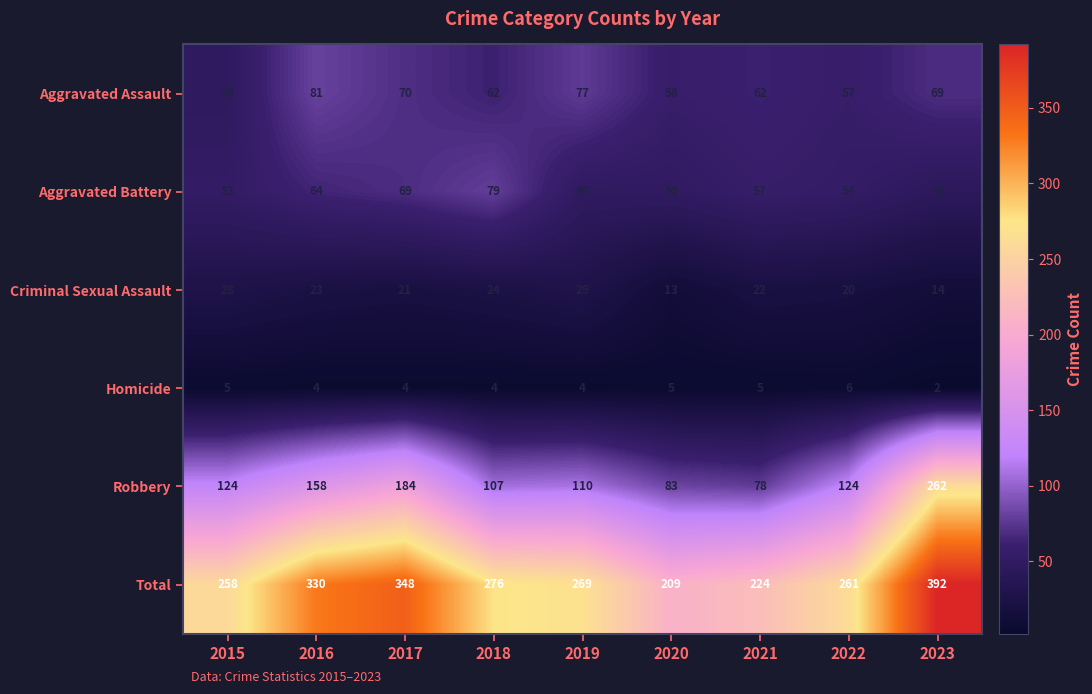

Rank the series at 2019 from lowest to highest value.

Homicide, Criminal Sexual Assault, Aggravated Battery, Aggravated Assault, Robbery, Total